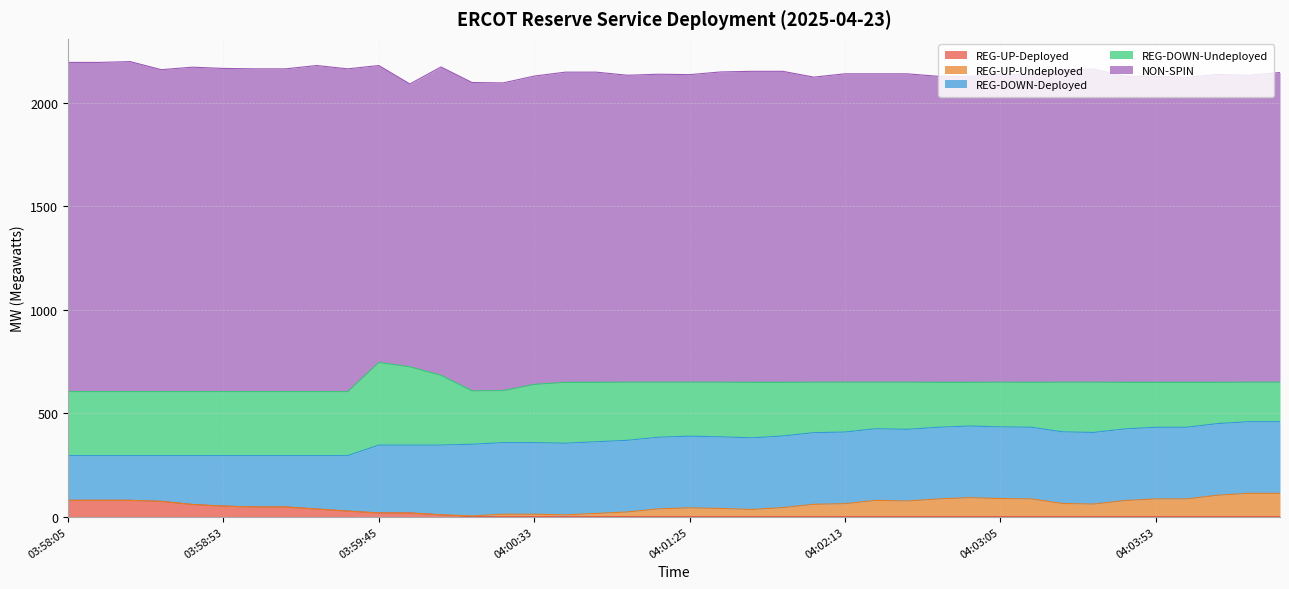

True or false: REG-DOWN-Deployed has more than 0 interior local peaks.

False